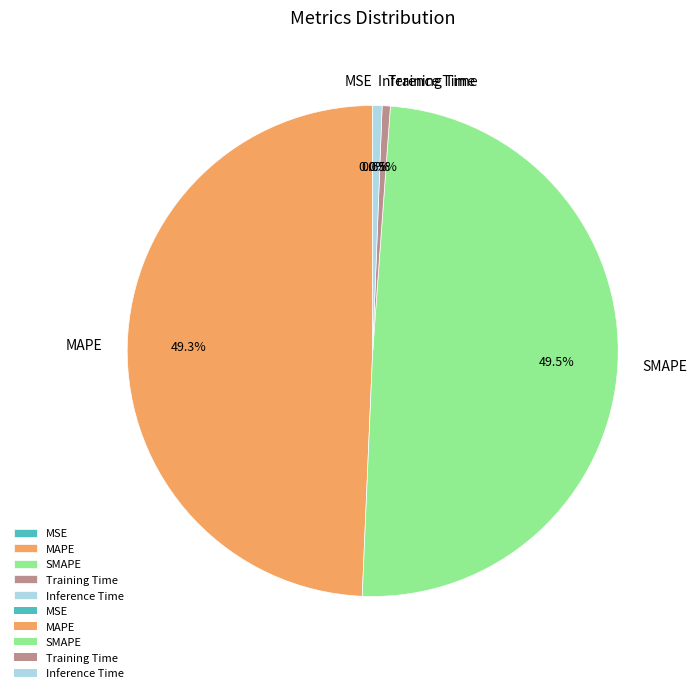

To the nearest percent, what is the combined percentage of MAPE and Training Time?

50%